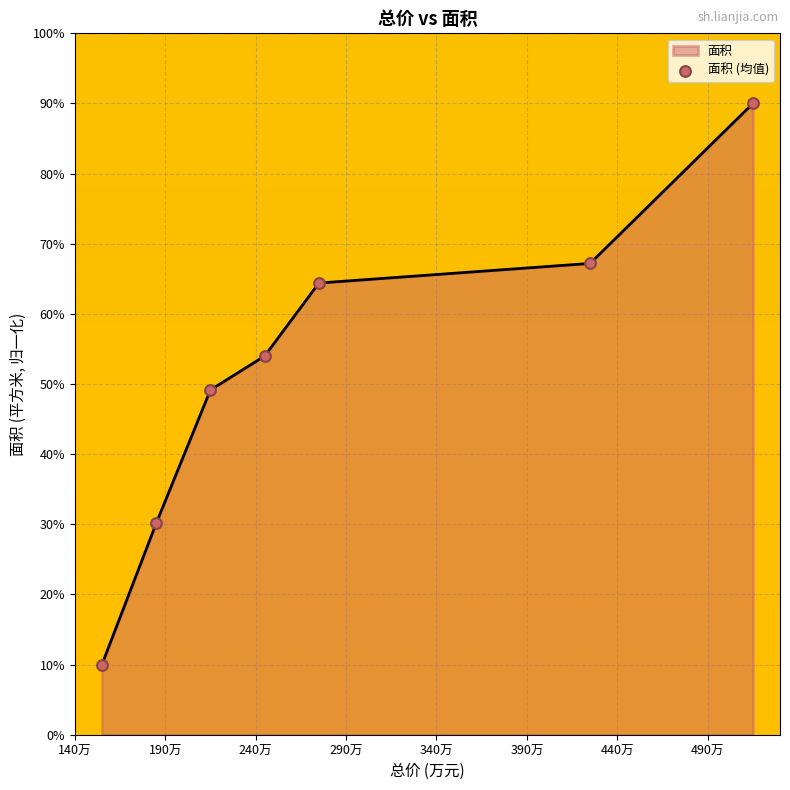

What is the average value?

52.1